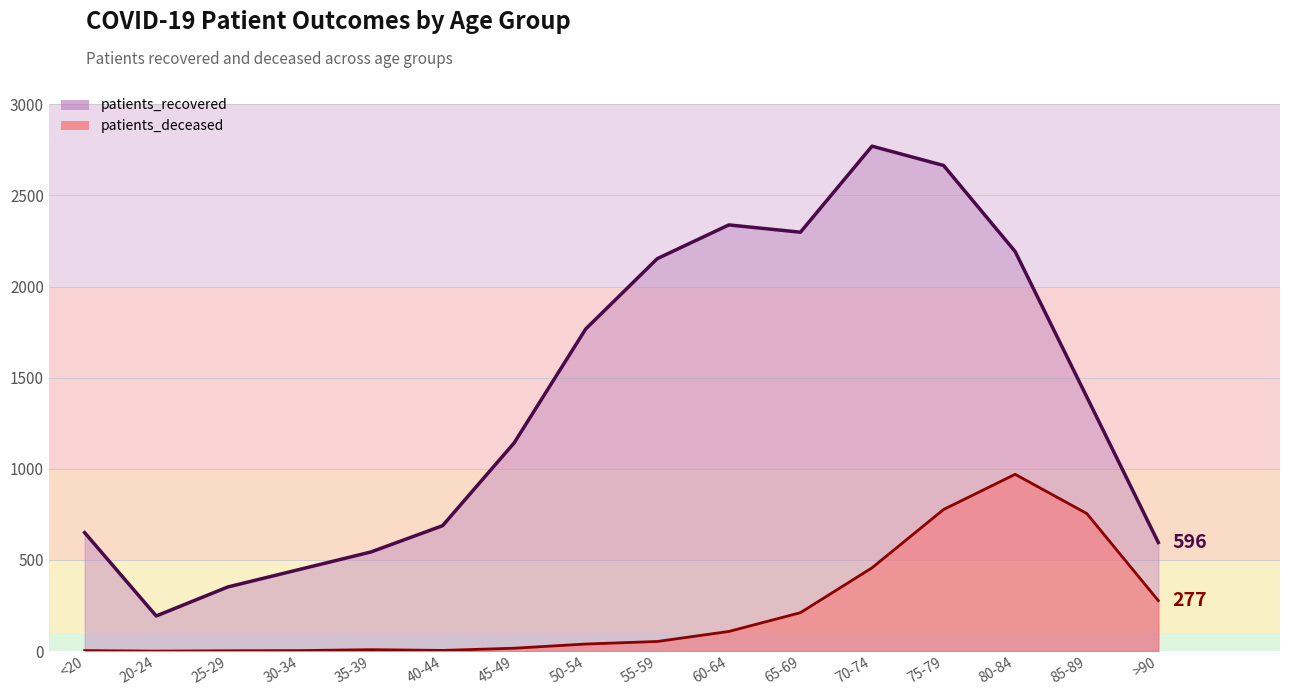

How many lines are shown in the chart?

2